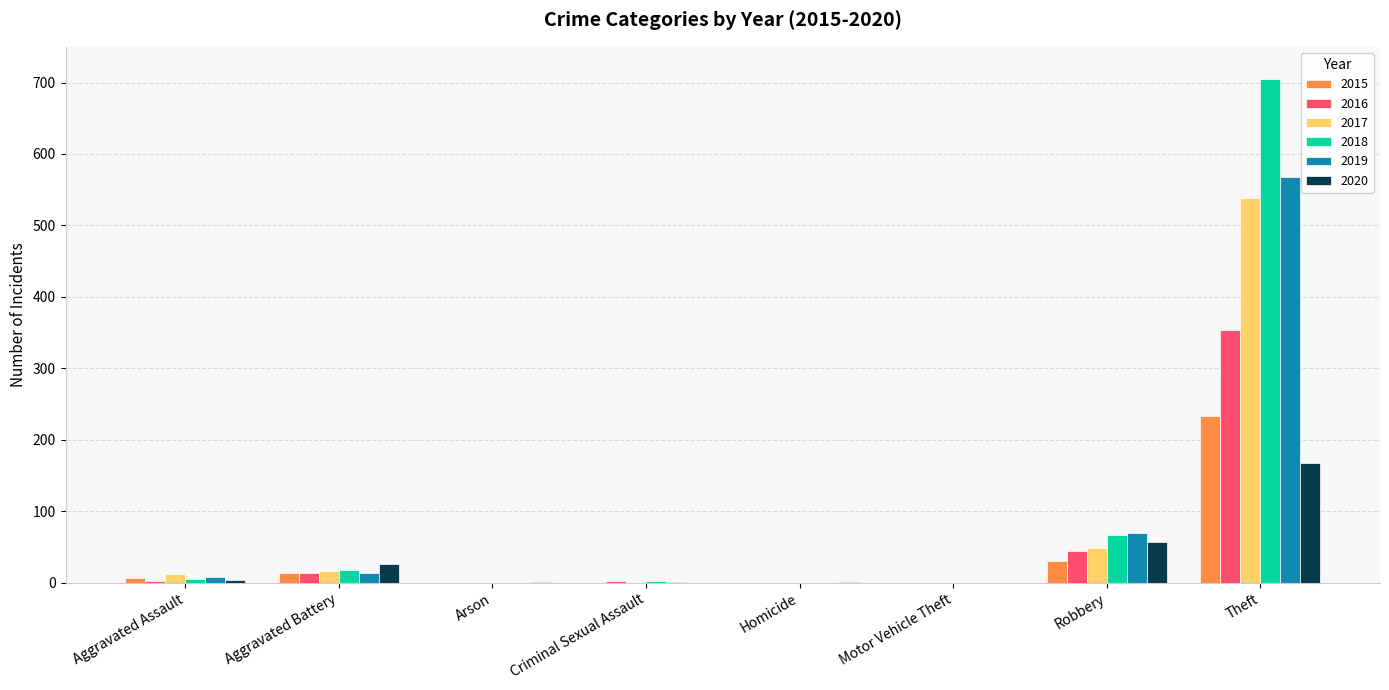

Is it true that 2018 equals 18 at Aggravated Battery?

True